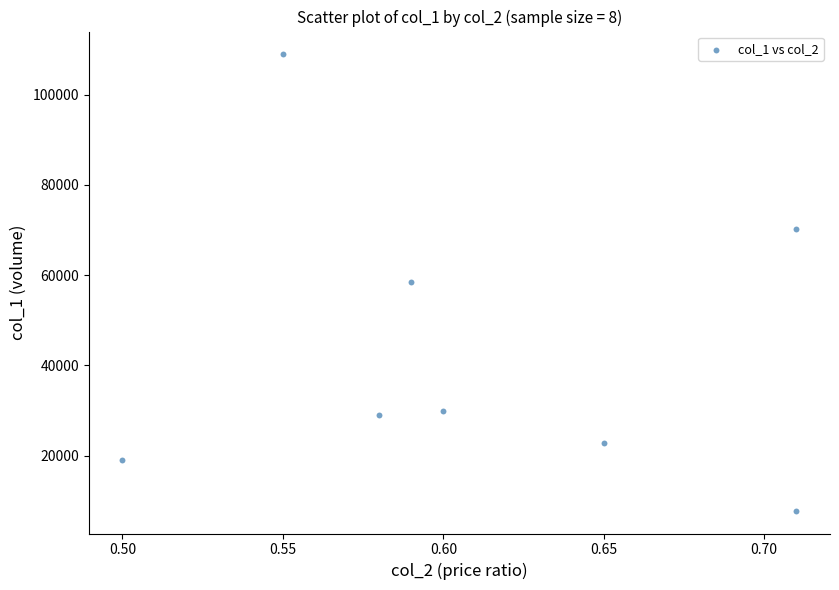

What is the range of Y values (max minus min)?

101090